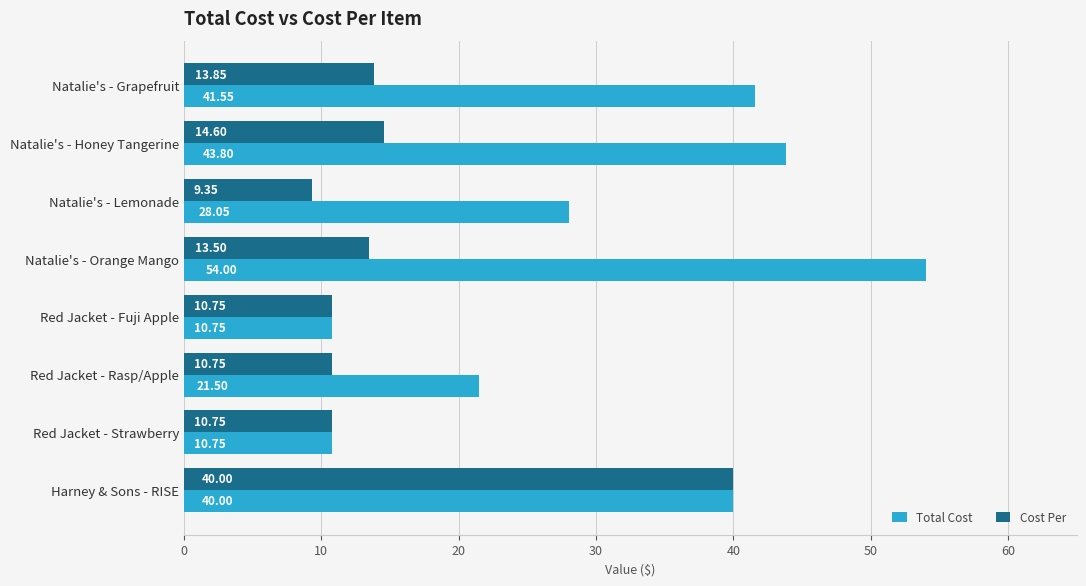

Where is Cost Per nearest to the value 24?

Natalie's - Honey Tangerine